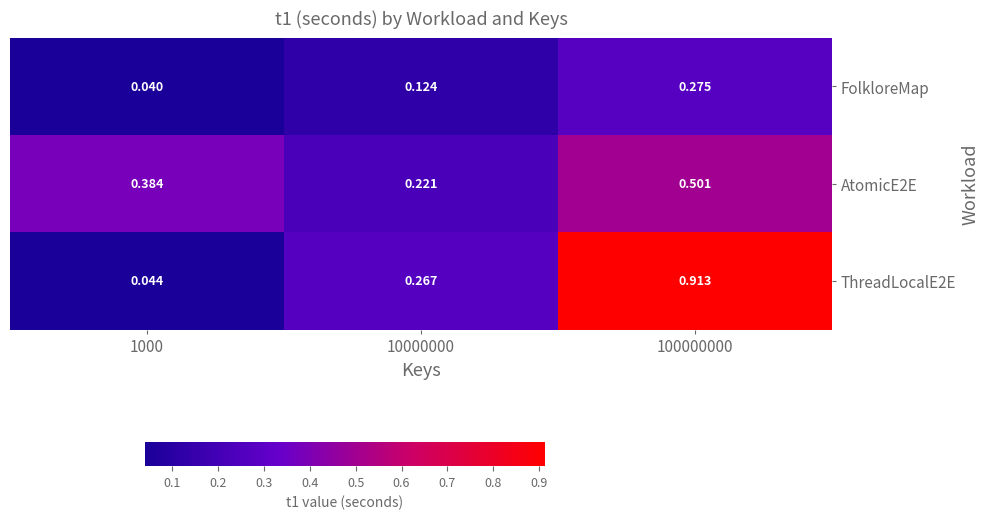

Is the value of ThreadLocalE2E at 100000000 greater than the value of FolkloreMap at 10000000?

Yes